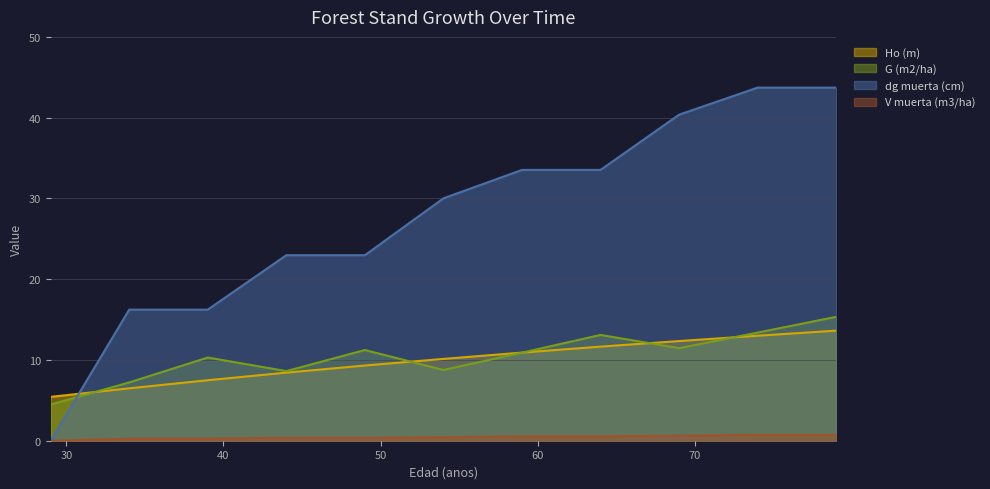

Is it true that dg muerta (cm) equals 33.5 at 59?

True